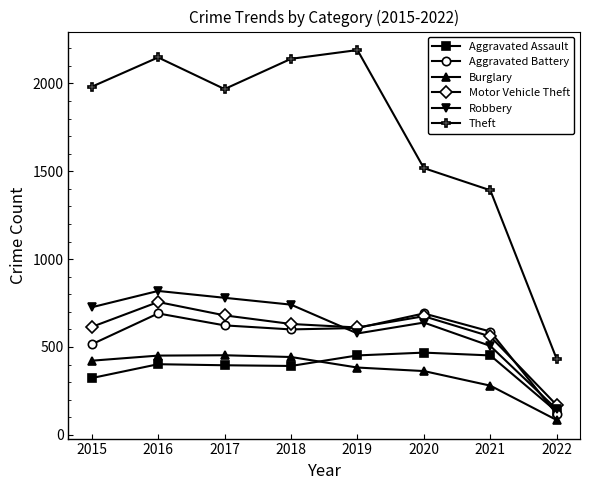

The Burglary series shows 251 at 2017. True or false?

False